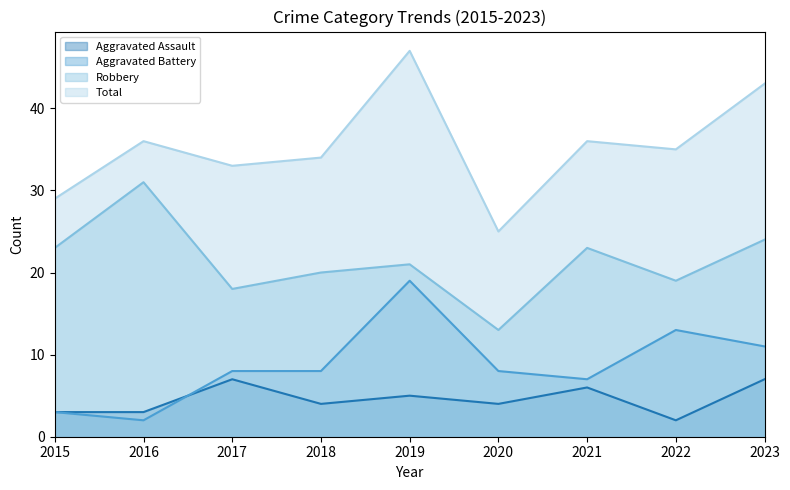

True or false: Robbery has more than 0 points higher than both neighbors.

True